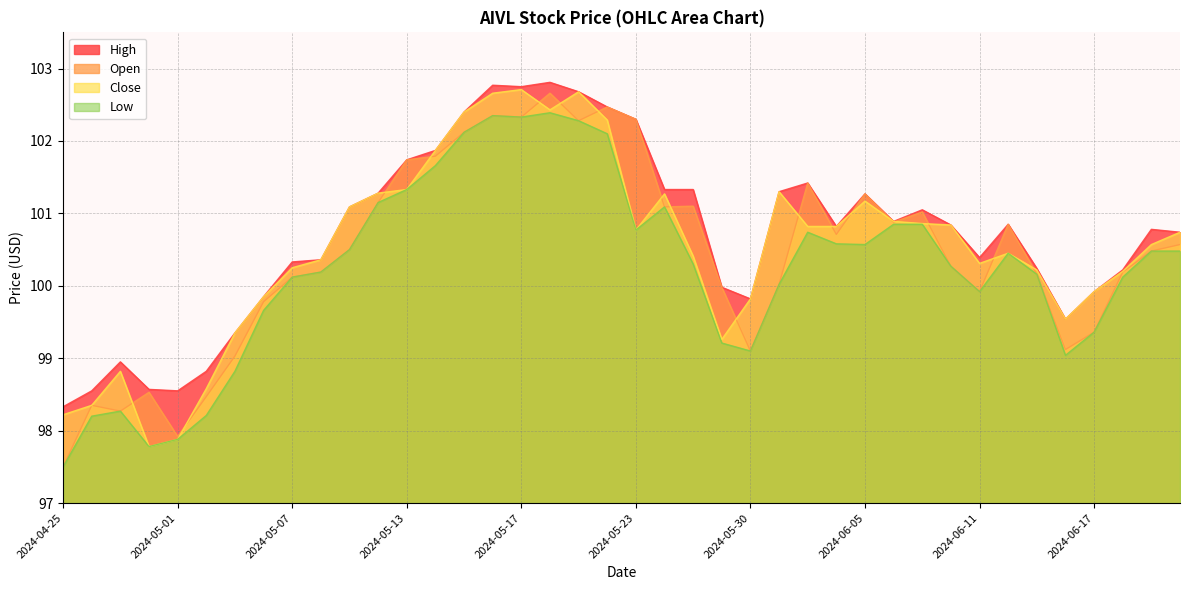

What is the approximate value of Close at 2024-05-16?

102.7